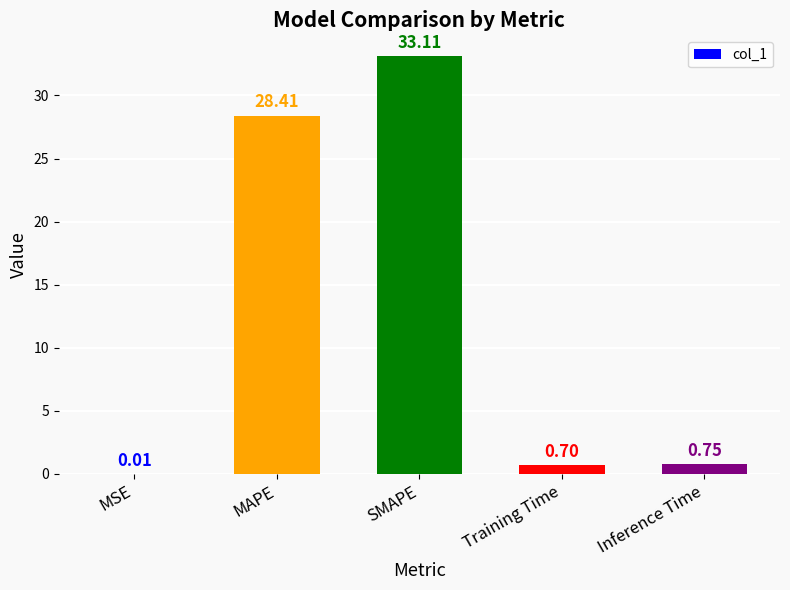

Between Training Time and Inference Time, which is larger?

Inference Time